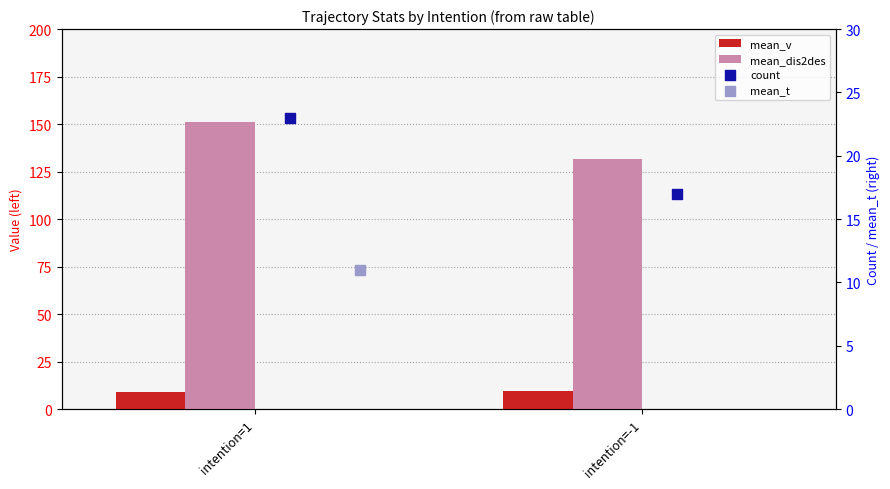

Which series contains the lowest Y value?

mean_v